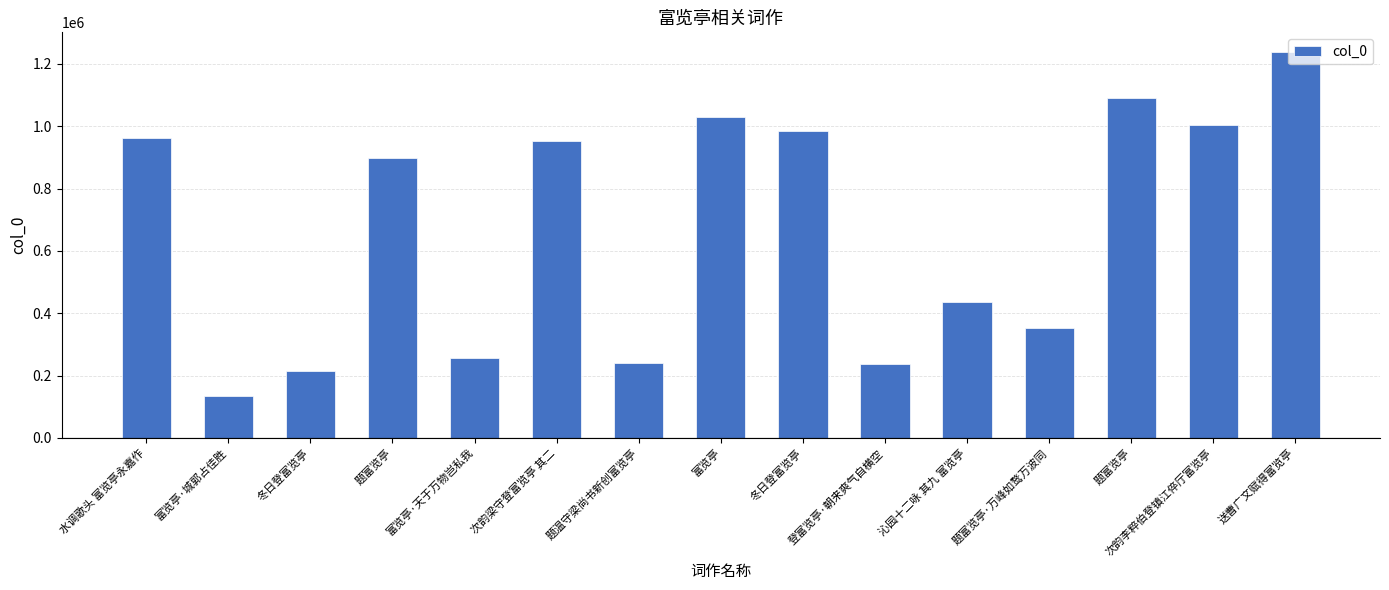

Rank the categories by value from lowest to highest.

富览亭·城郭占佳胜, 冬日登富览亭, 登富览亭·朝来爽气自横空, 题温守梁尚书新创富览亭, 富览亭·天于万物岂私我, 题富览亭·万峰如鹜万波同, 沁园十二咏 其九 富览亭, 题富览亭, 次韵梁守登富览亭 其二, 水调歌头 富览亭永嘉作, 冬日登富览亭, 次韵李粹伯登镇江倅厅富览亭, 富览亭, 题富览亭, 送曹广文赋得富览亭